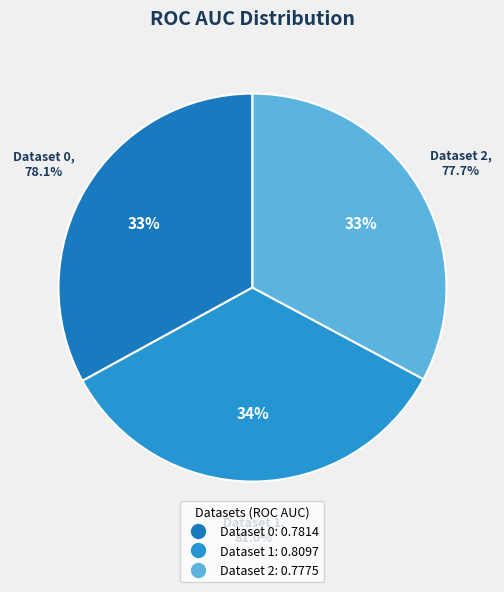

The Dataset 2 slice represents 33% of the pie. True or false?

True